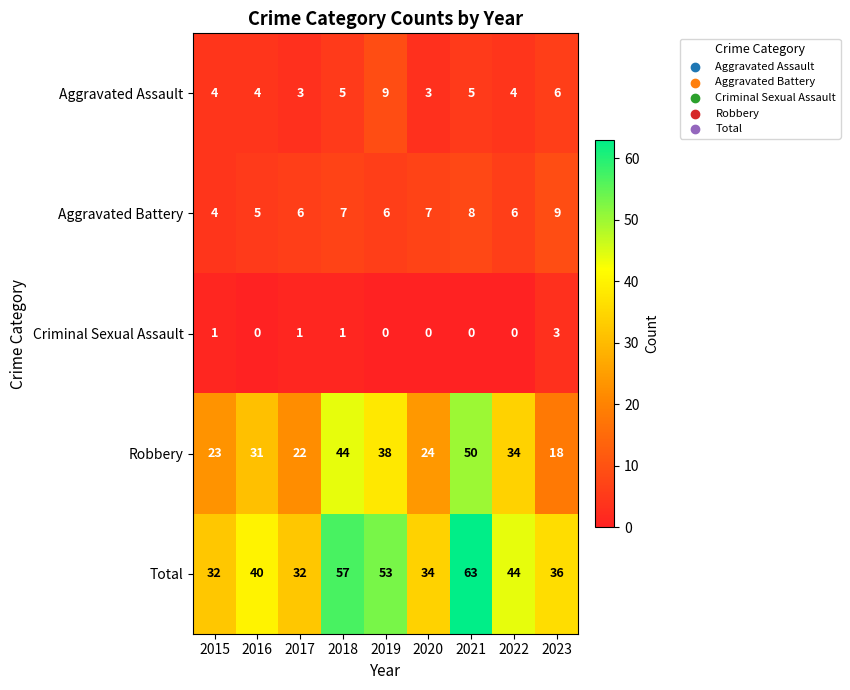

Where is Robbery nearest to the value 34?

2022